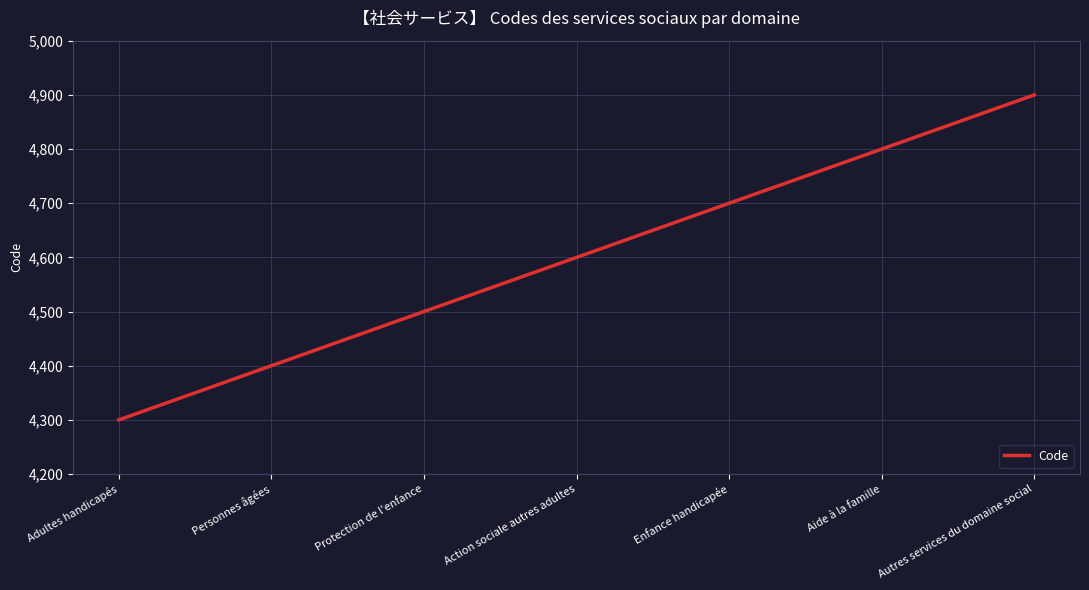

The value at Action sociale autres adultes is 7258. True or false?

False